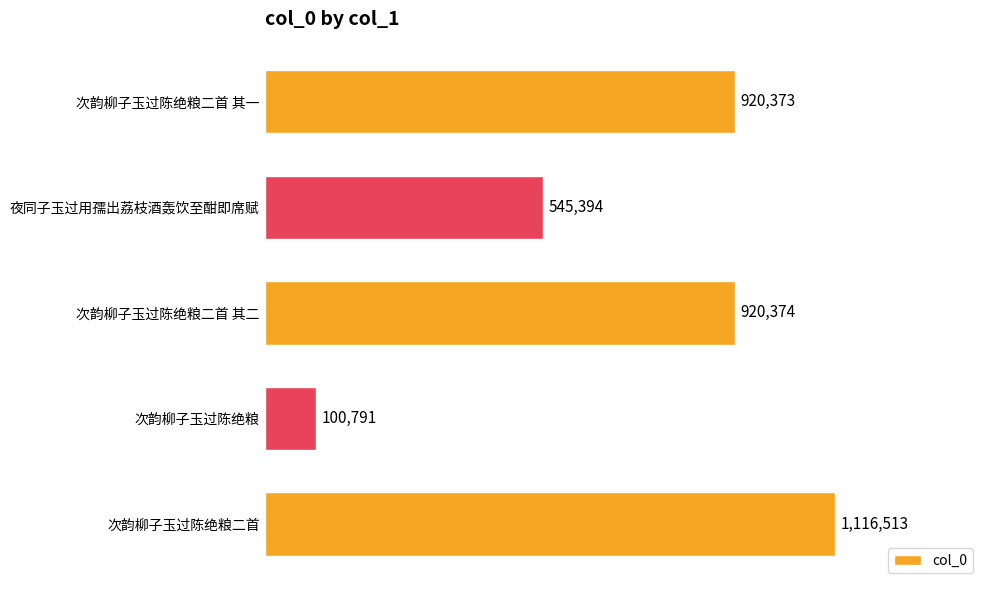

List the labels in order of value, smallest first.

次韵柳子玉过陈绝粮, 夜同子玉过用孺出荔枝酒轰饮至酣即席赋, 次韵柳子玉过陈绝粮二首 其一, 次韵柳子玉过陈绝粮二首 其二, 次韵柳子玉过陈绝粮二首